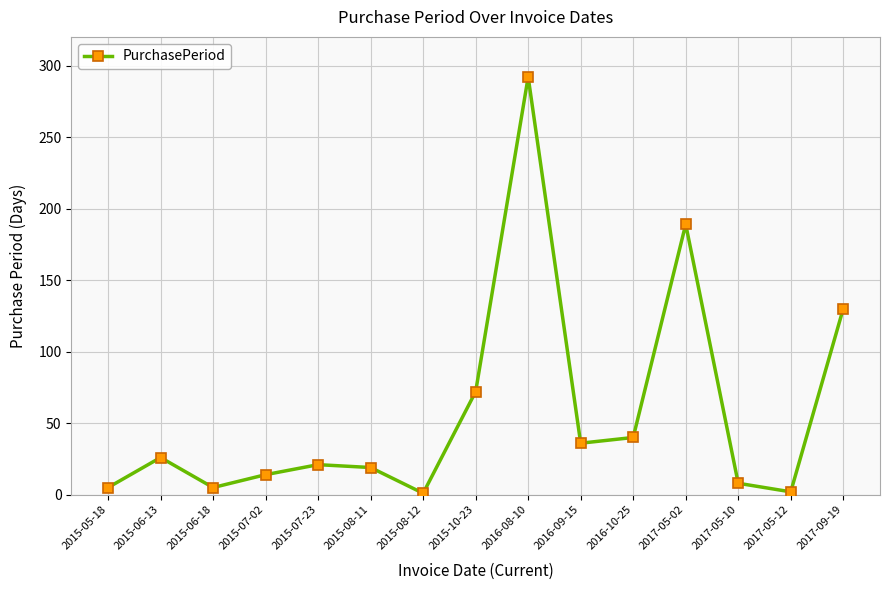

What position from the right is 2015-08-11?

10